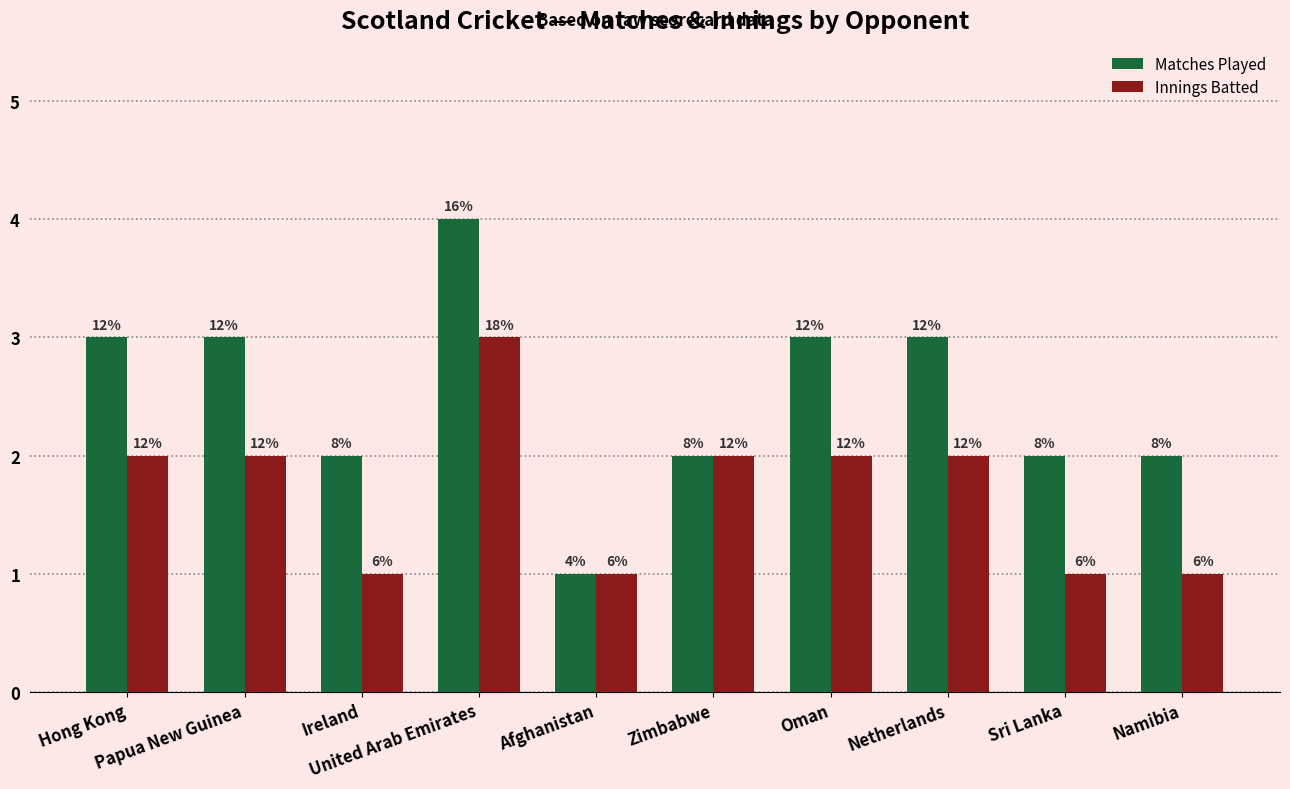

Reading left to right, transcribe all the data shown in this chart.

Matches Played: 3	3	2	4	1	2	3	3	2	2
Innings Batted: 2	2	1	3	1	2	2	2	1	1